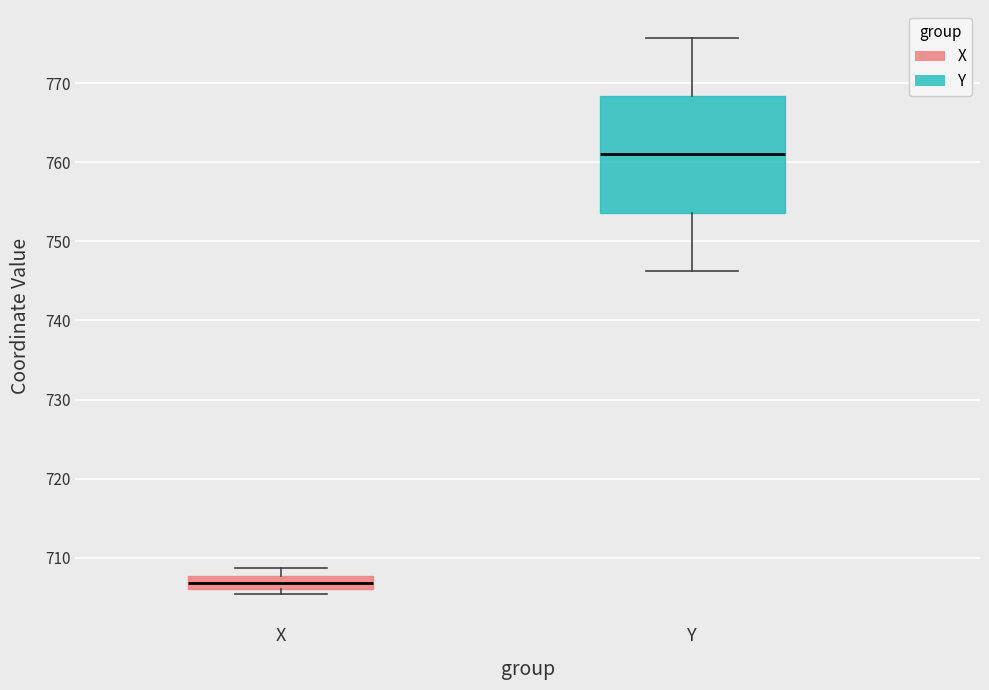

Where does the median line of the box for X sit on the y-axis? The values are not printed on the chart, so give them approximately, as read against the axis.

707